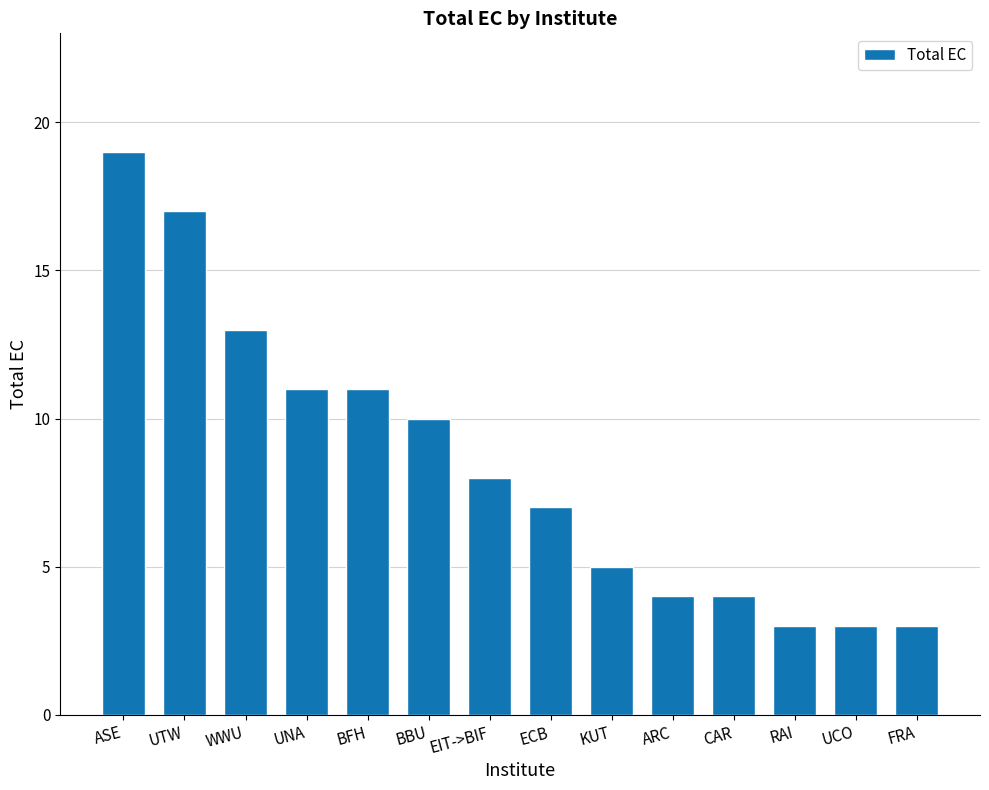

What is the greatest value displayed?

19